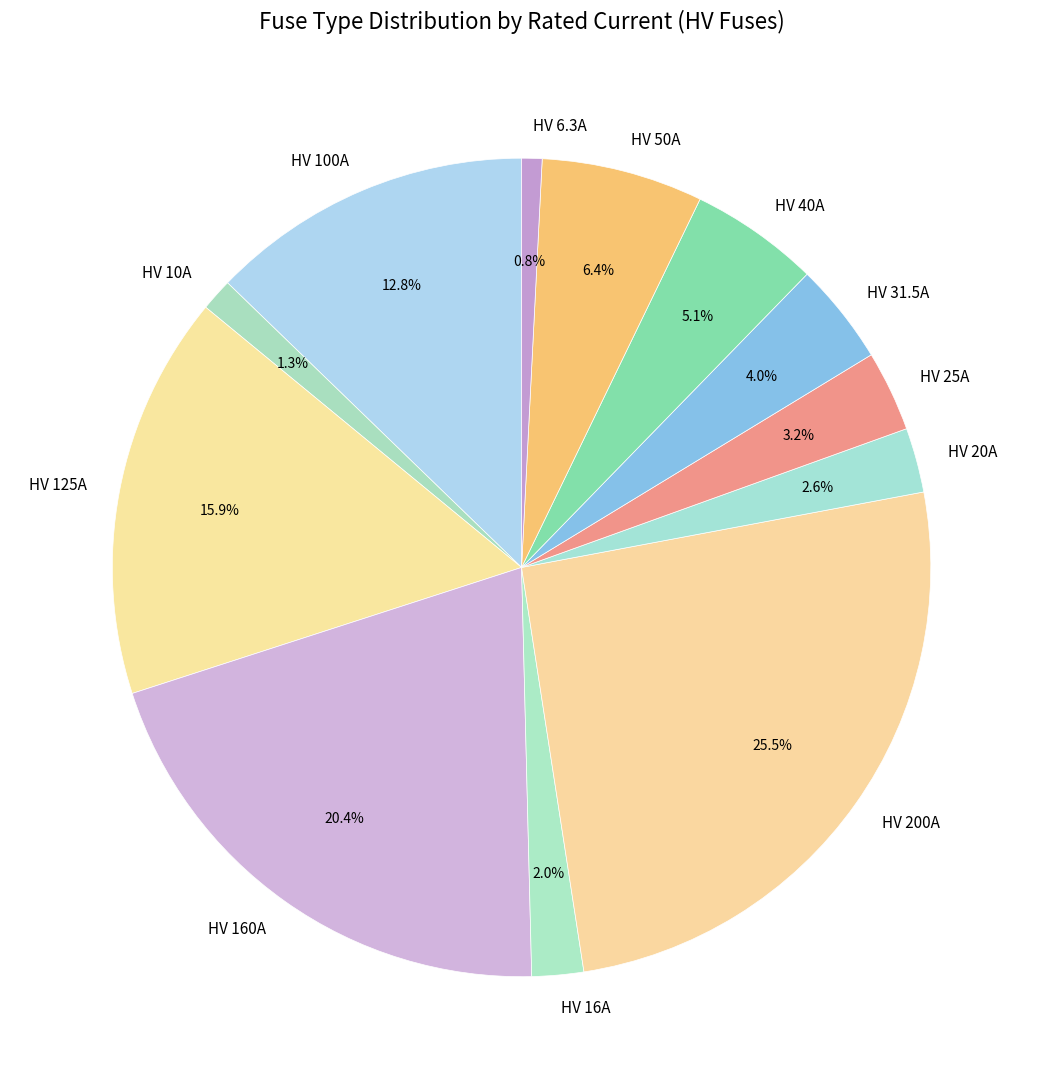

Which category has the biggest portion of the pie?

HV 200A